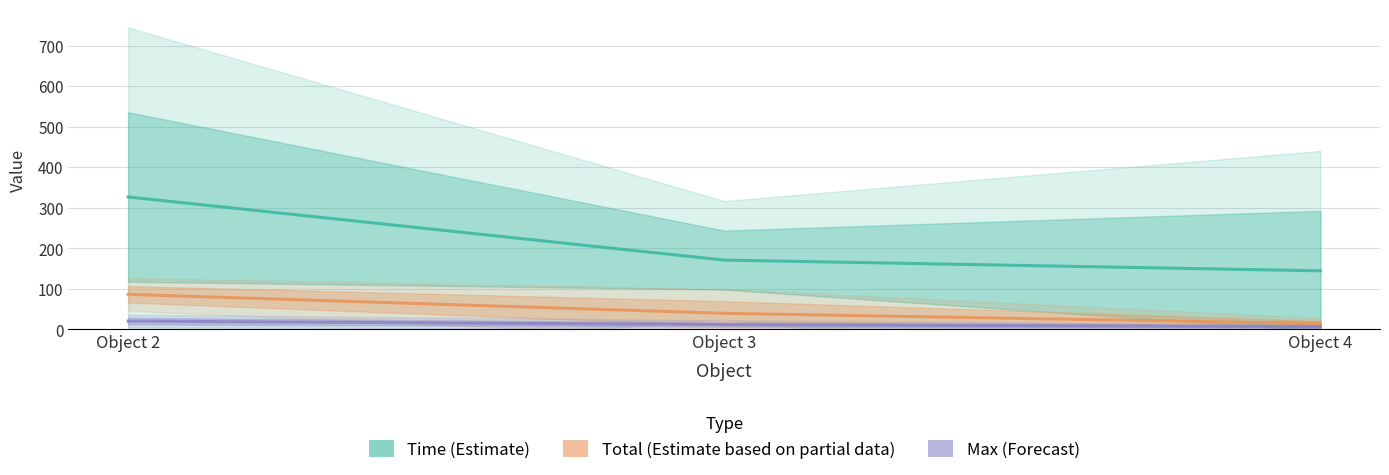

What is the sum of the Time (Estimate) values at Object 3 and Object 2?

497.8